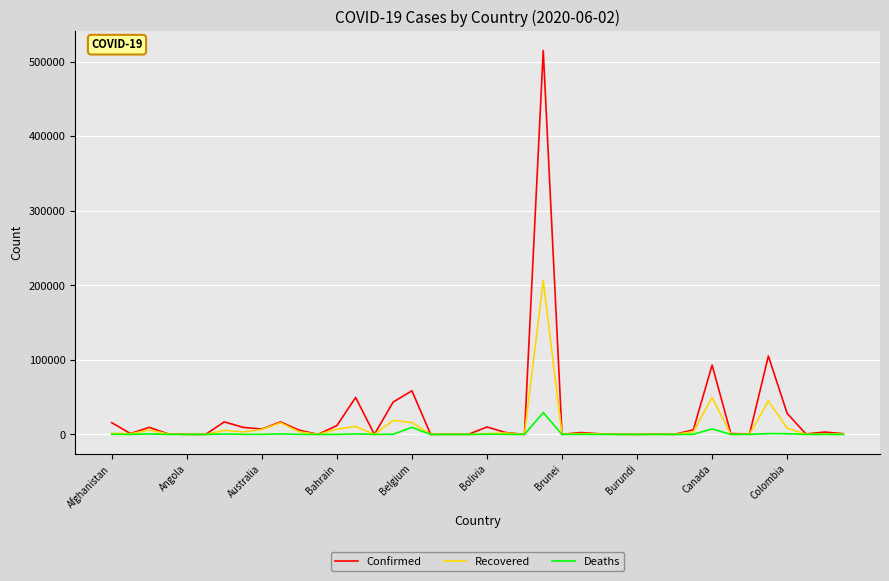

Rank the series by their maximum value, from highest to lowest.

Confirmed, Recovered, Deaths